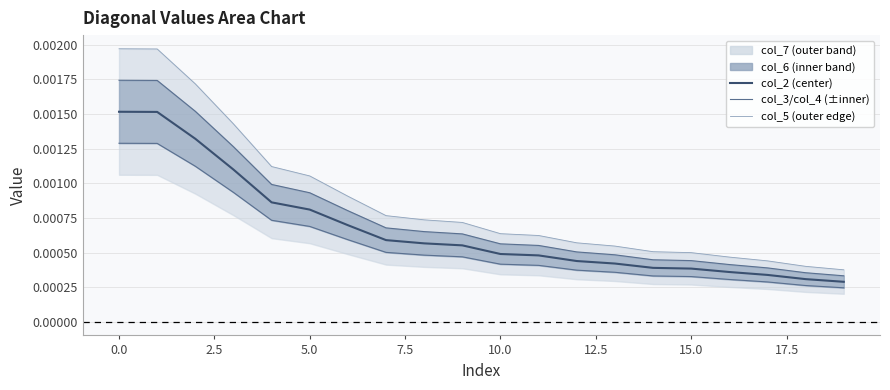

Which series has the largest total across all categories?

col_5